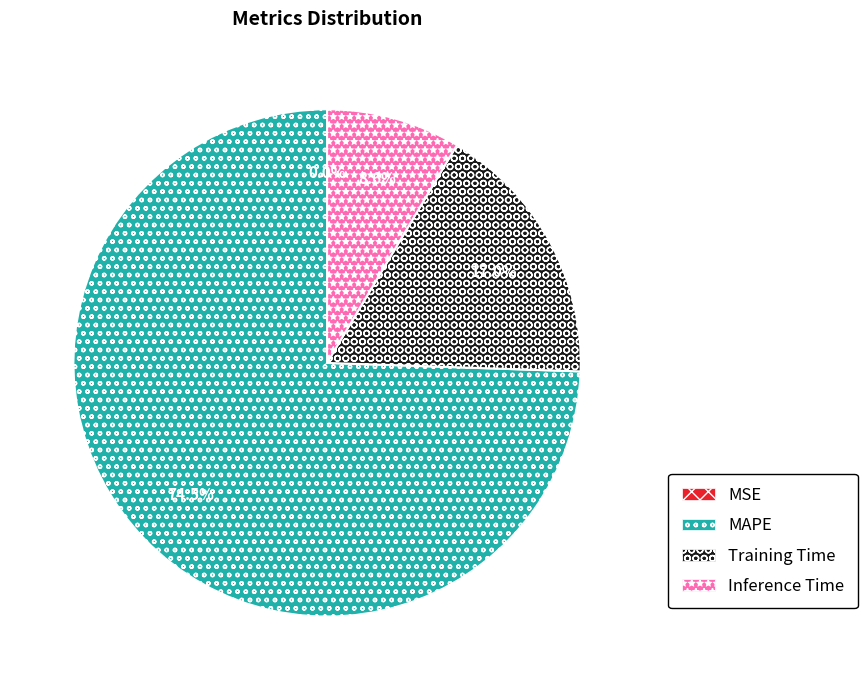

To the nearest percent, what percentage of the pie is Inference Time?

9%